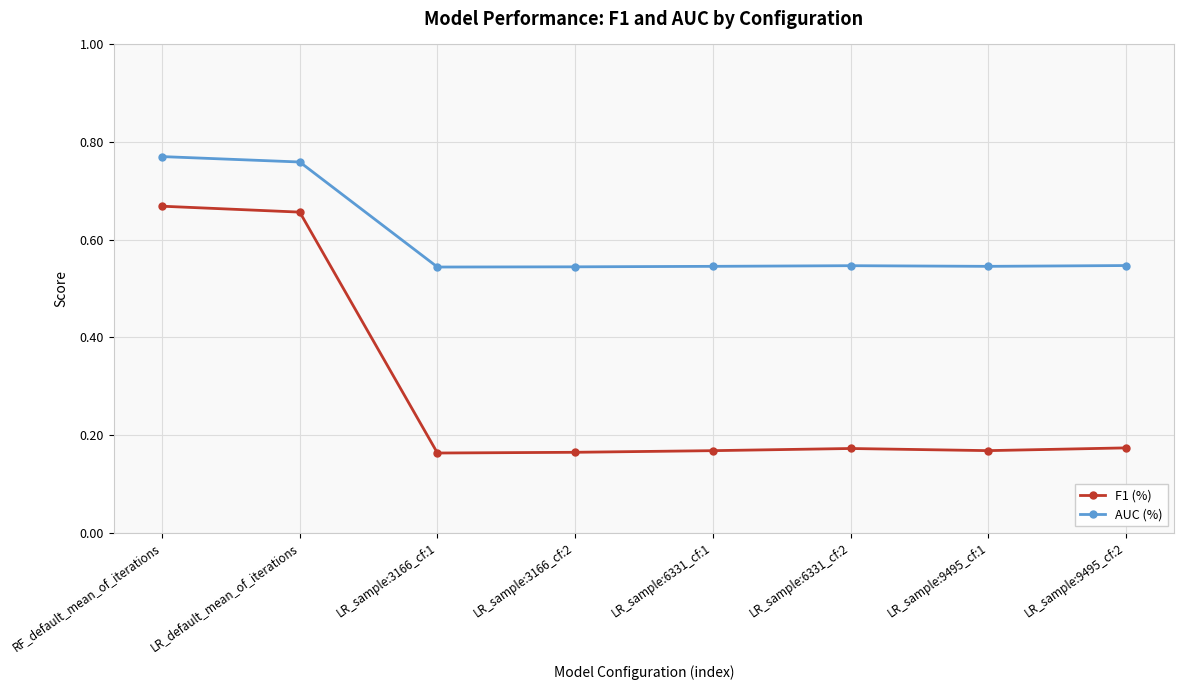

At LR_sample:3166_cf:2, list the series in order from smallest to largest.

F1 (%), AUC (%)